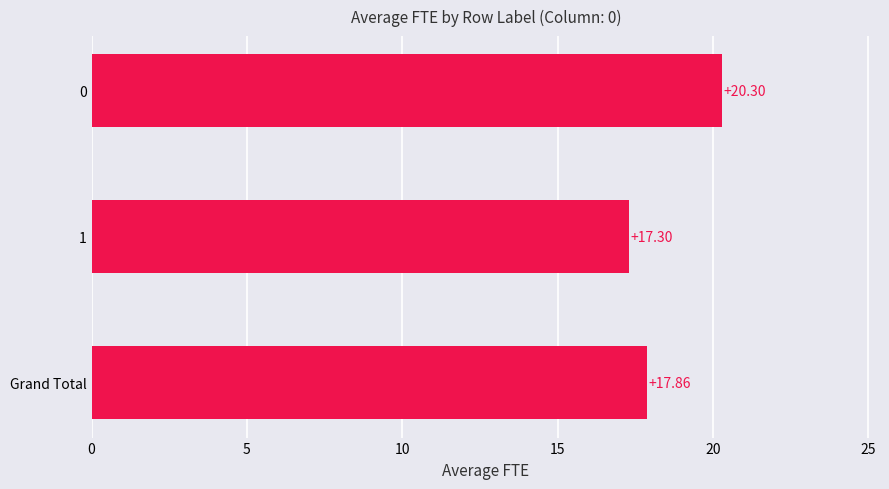

How many data points does each series have?

3